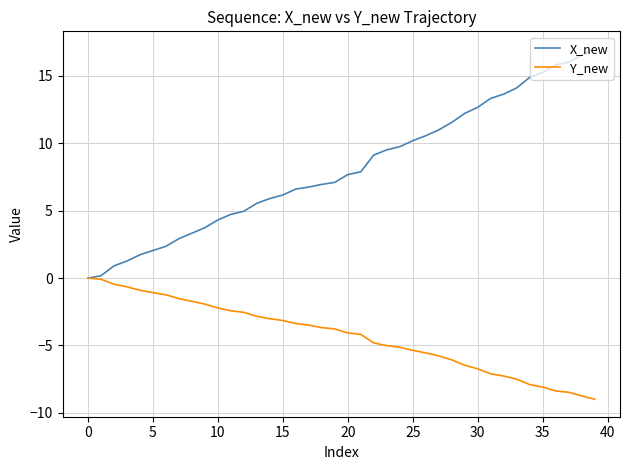

How many positive values does the X_new series have?

39